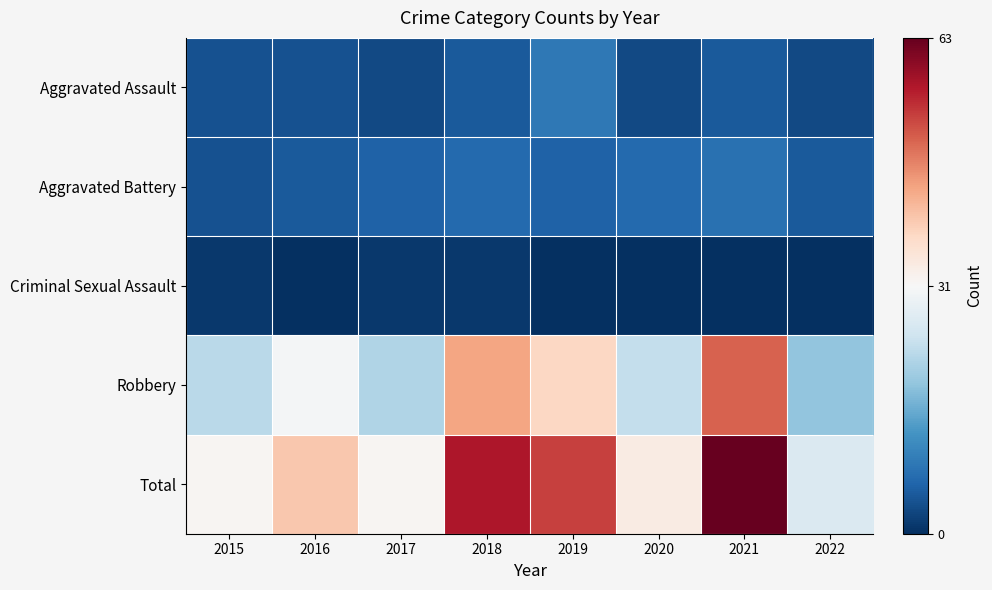

At which category does the chart reach its minimum across all series?

2016